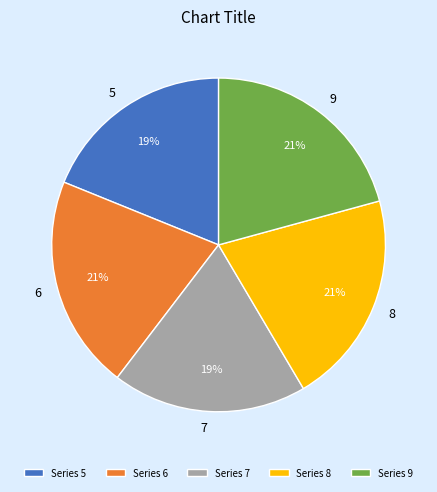

Approximately how many times larger is the value at 7 compared to 9?

0.9